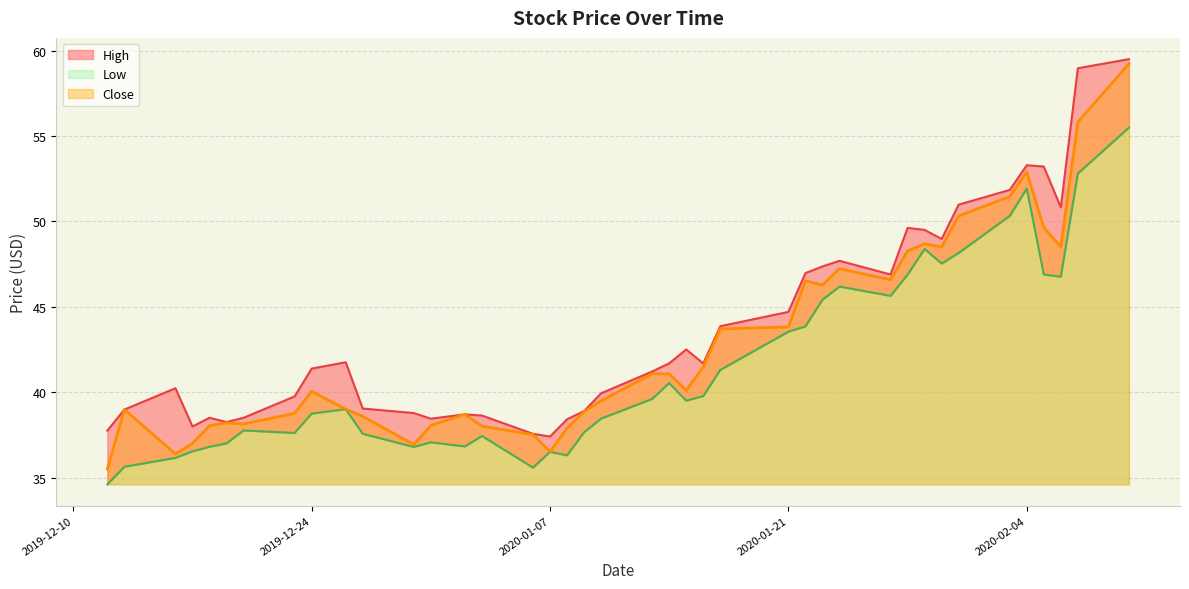

At which category does High reach its first local peak?

2019-12-16